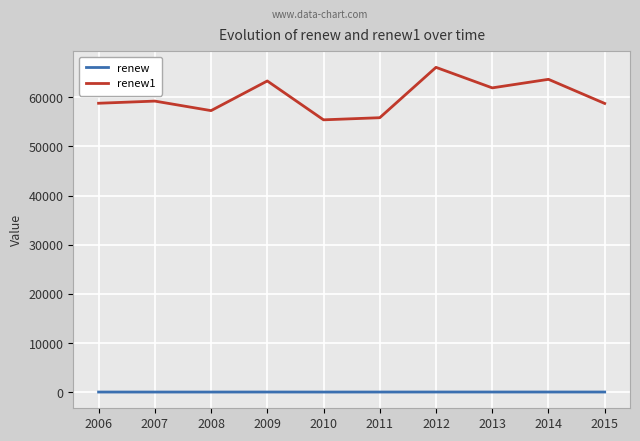

What is the highest value of the renew1 series?

66105.9